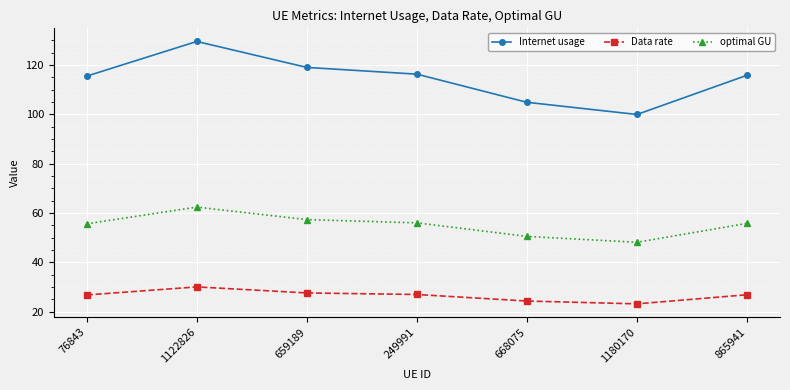

At 1180170, list the series in order from smallest to largest.

Data rate, optimal GU, Internet usage